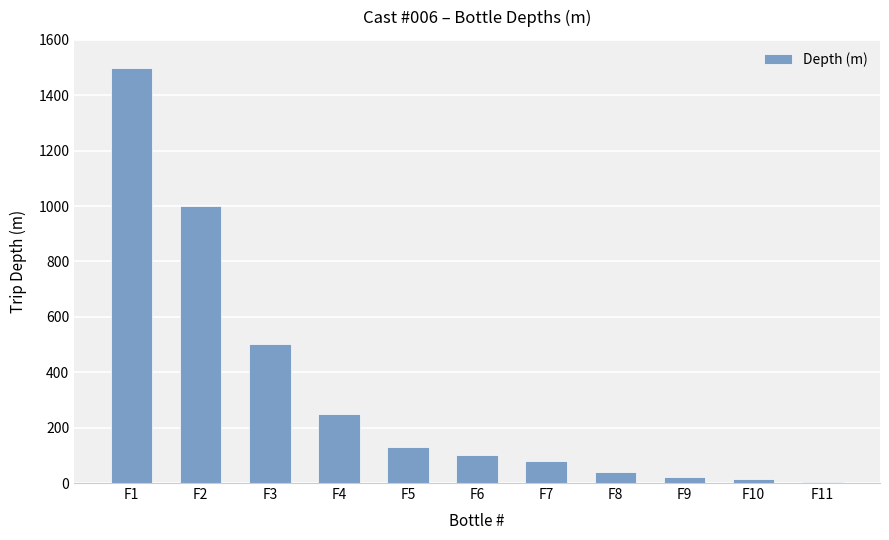

True or false: the data shows 40 at F8.

True